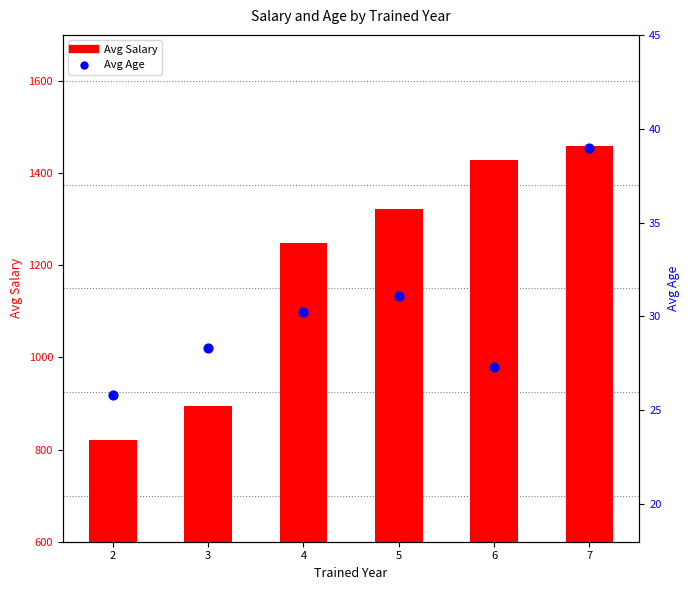

What is the total value across all series at 3?

922.5